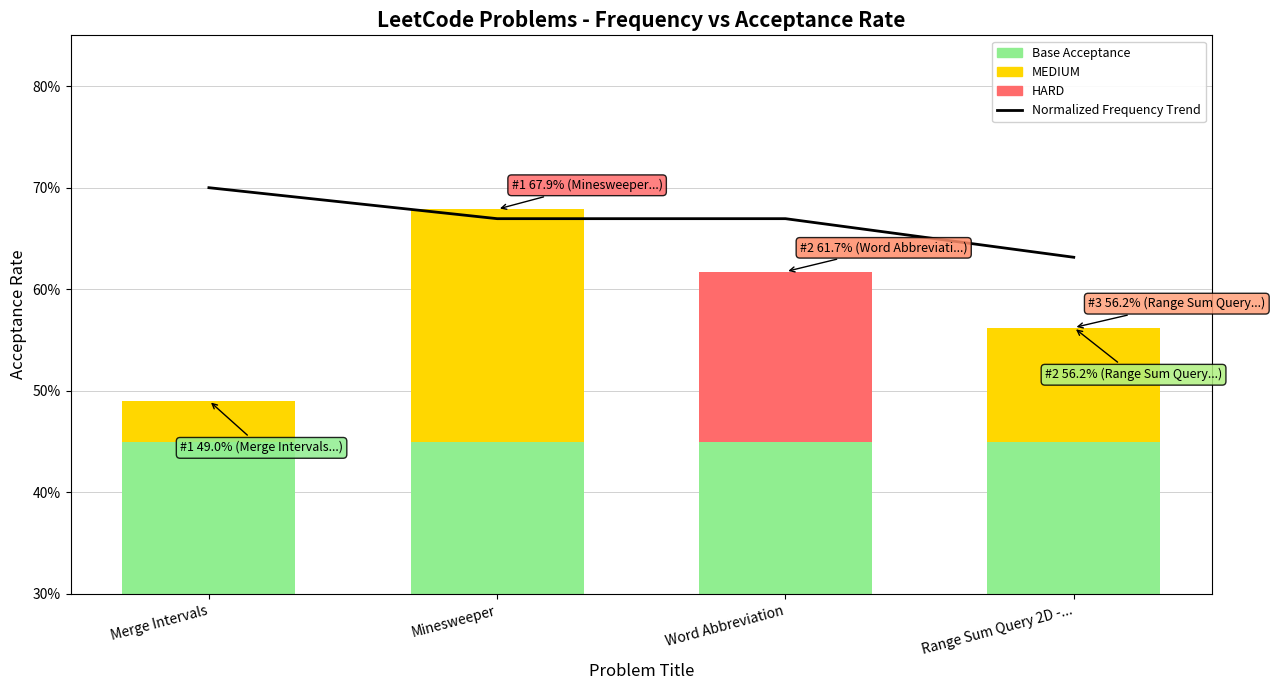

True or false: the data shows 0.7 at Minesweeper.

True